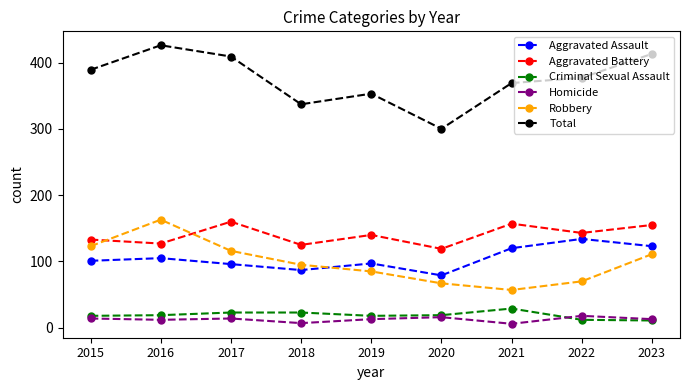

True or false: Criminal Sexual Assault has a value of 23 at 2017.

True